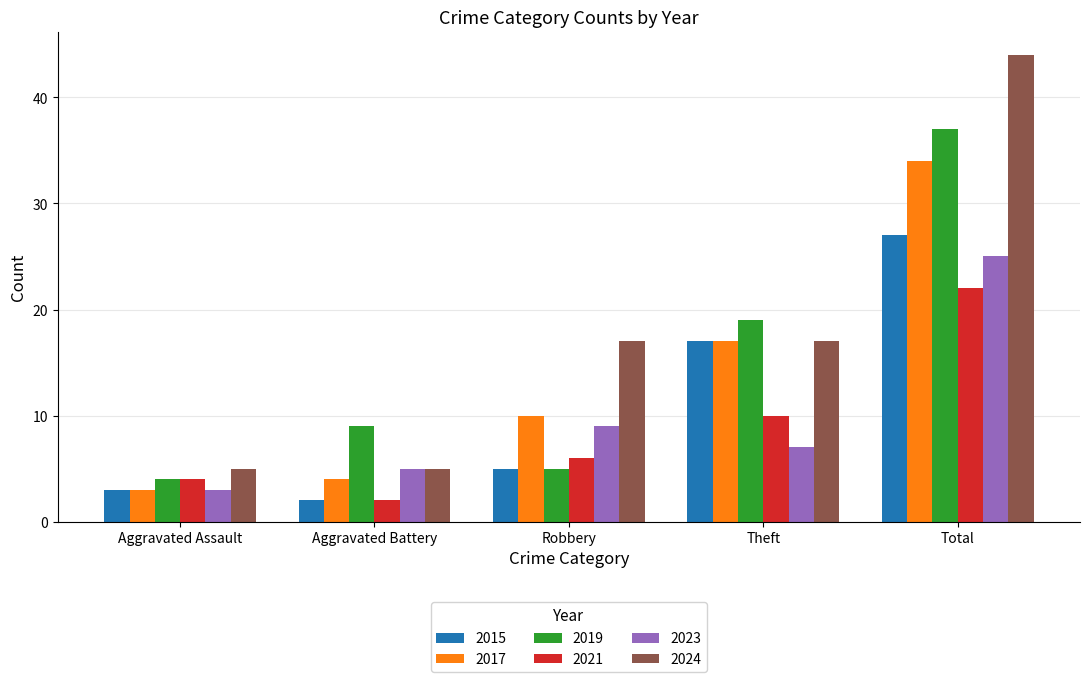

What is the sum of all 2024 values?

88